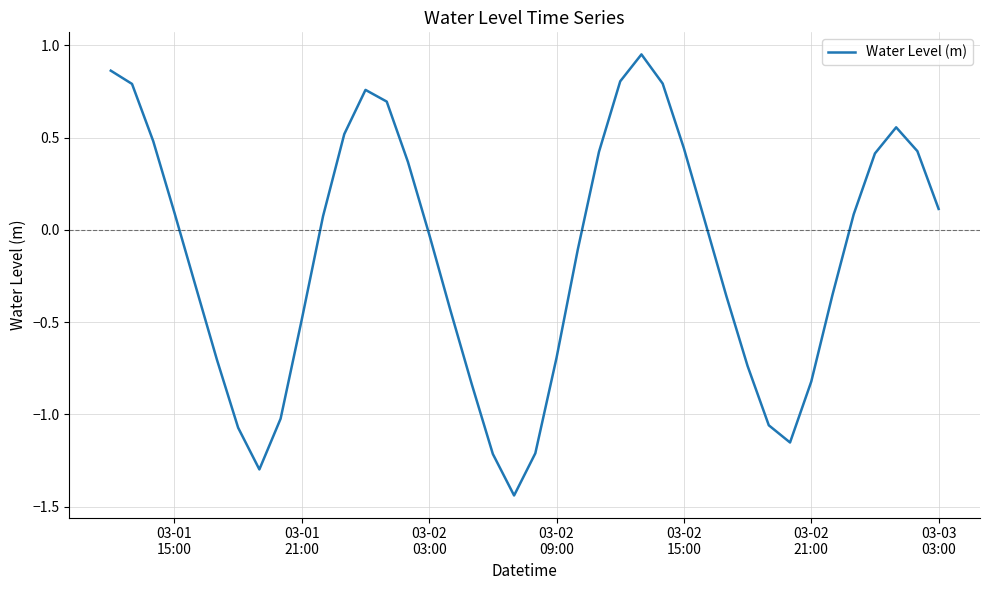

What is the difference between the maximum and minimum values?

2.4